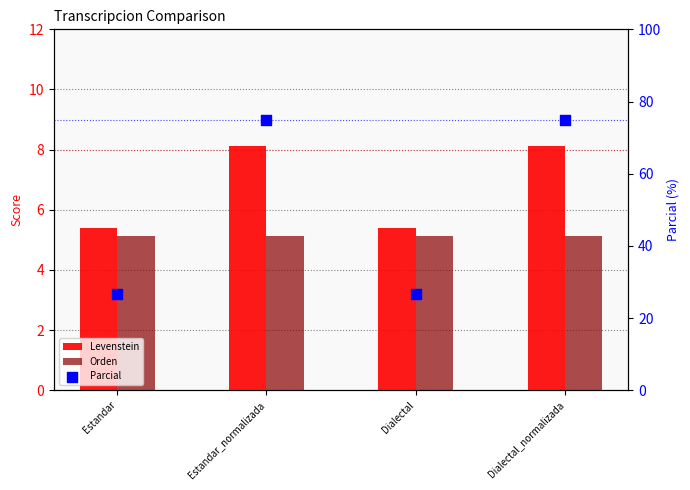

Which series has the largest Y range (max minus min)?

Parcial